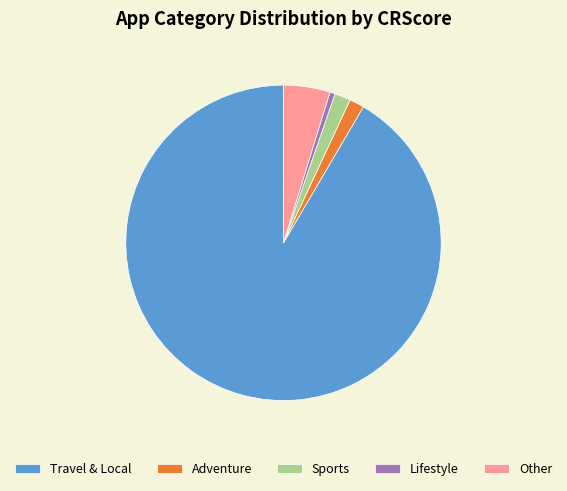

Which has a higher value, Travel & Local or Sports?

Travel & Local